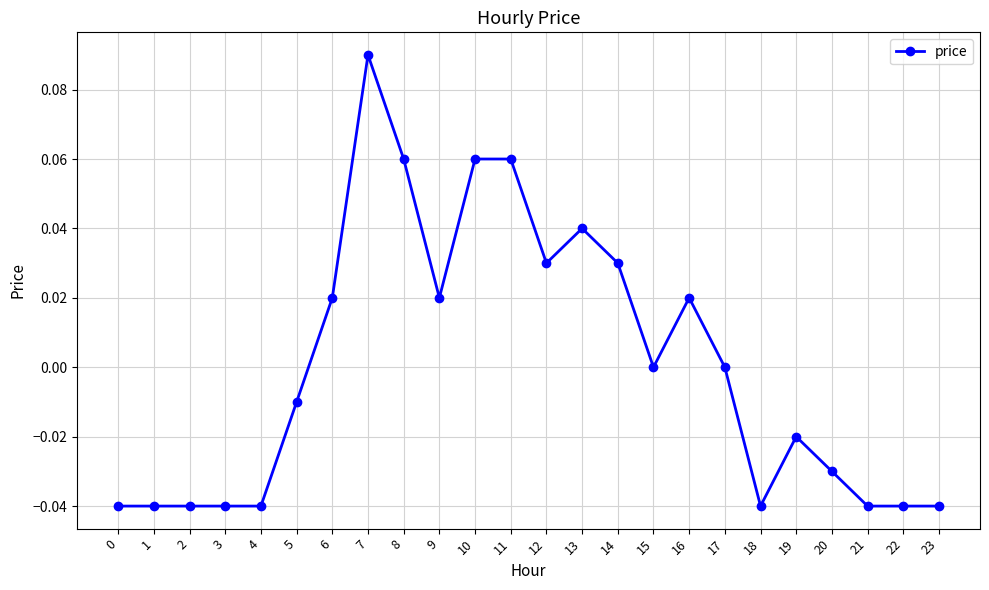

How many distinct data groups are displayed?

1